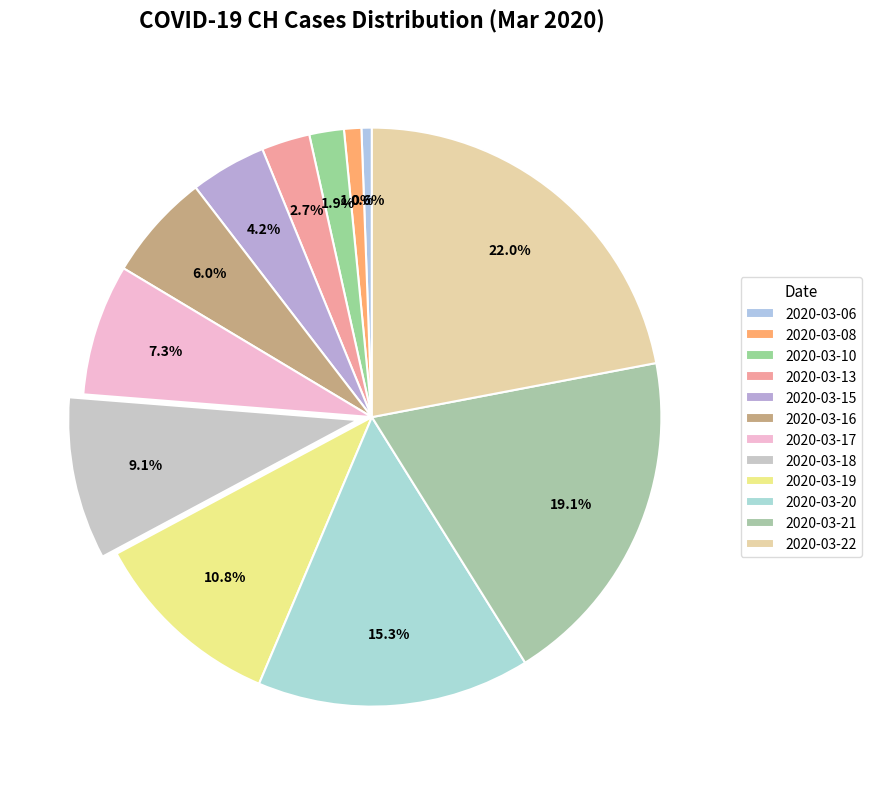

True or false: 2020-03-10 accounts for 1% of the total.

False